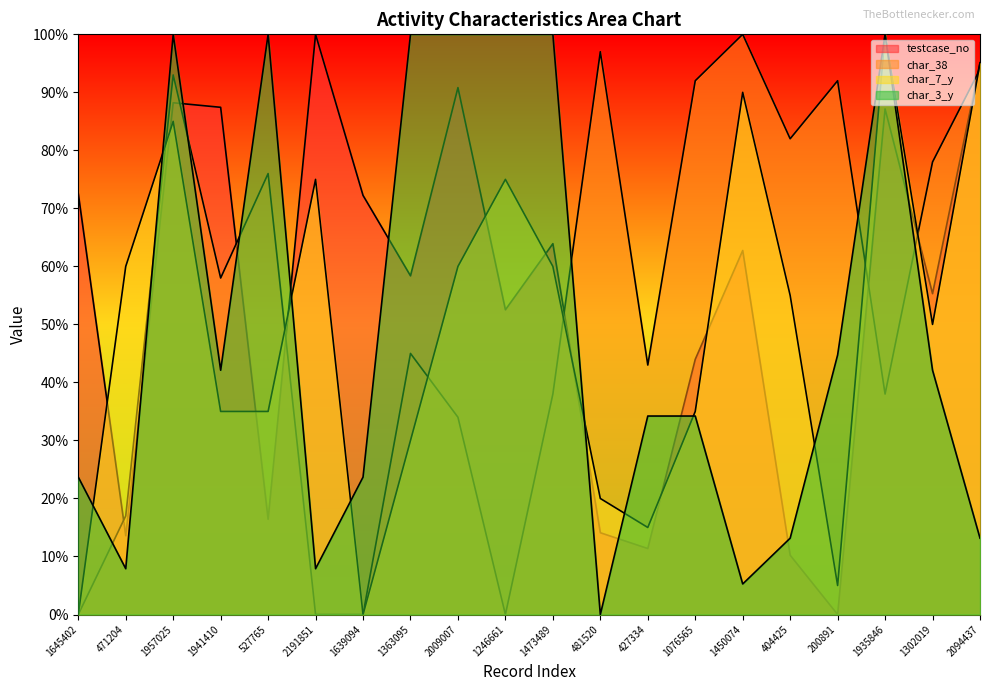

How many times do char_3_y and char_7_y cross each other?

8